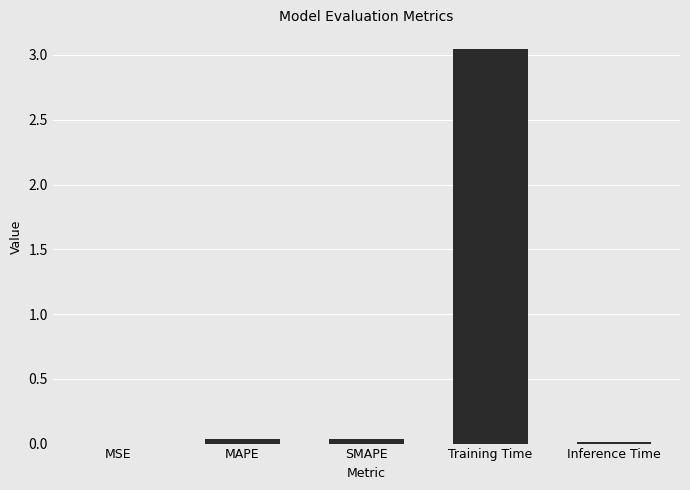

The chart shows a value of 0.0 at MAPE. True or false?

True